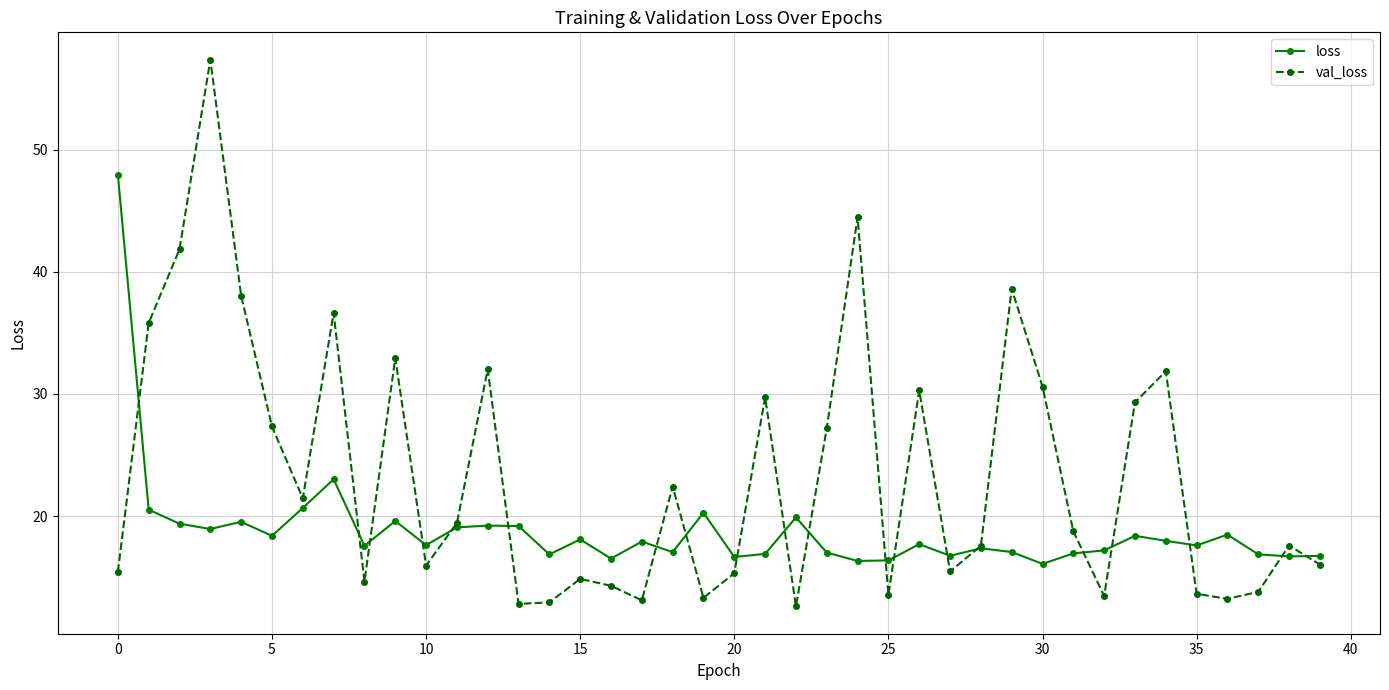

What is the value of the loss point at the 18th from the left?

17.9